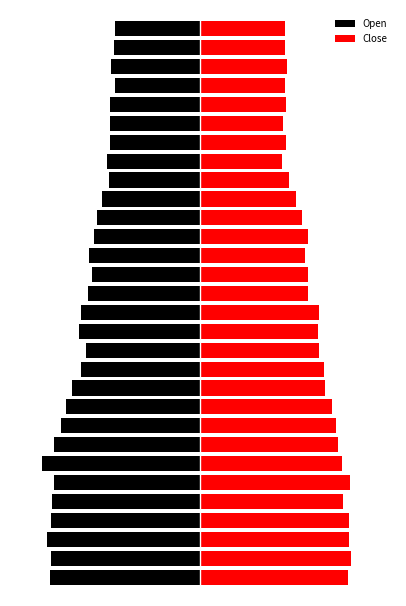

Does the chart contain any negative values?

Yes